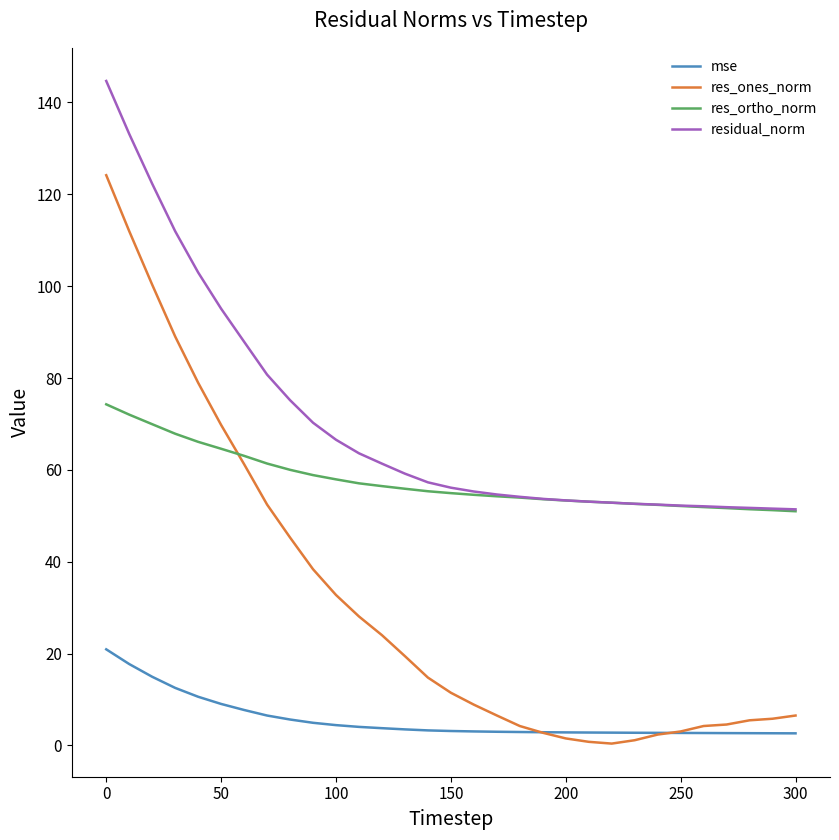

Rank the series by their maximum value, from lowest to highest.

mse, res_ortho_norm, res_ones_norm, residual_norm